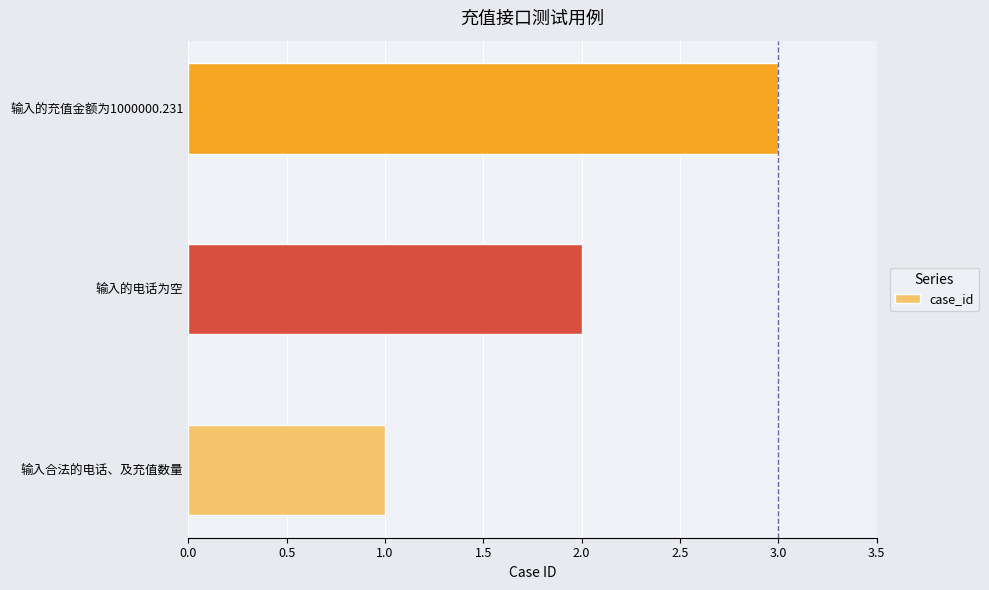

The value at 输入合法的电话、及充值数量 is 0. True or false?

False